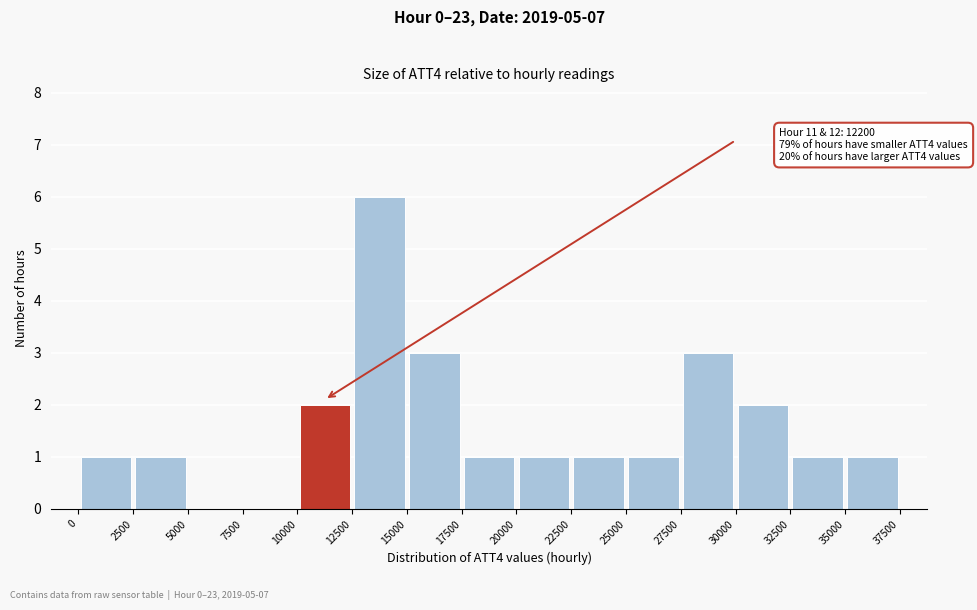

Which range on the x-axis has the tallest bar?

12500 to 15000